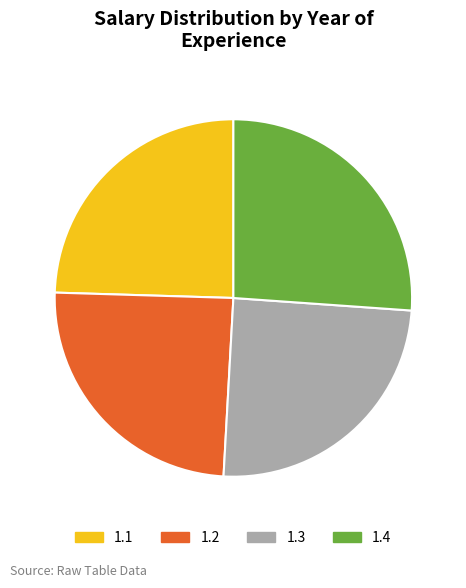

True or false: 1.2 accounts for 25% of the total.

True